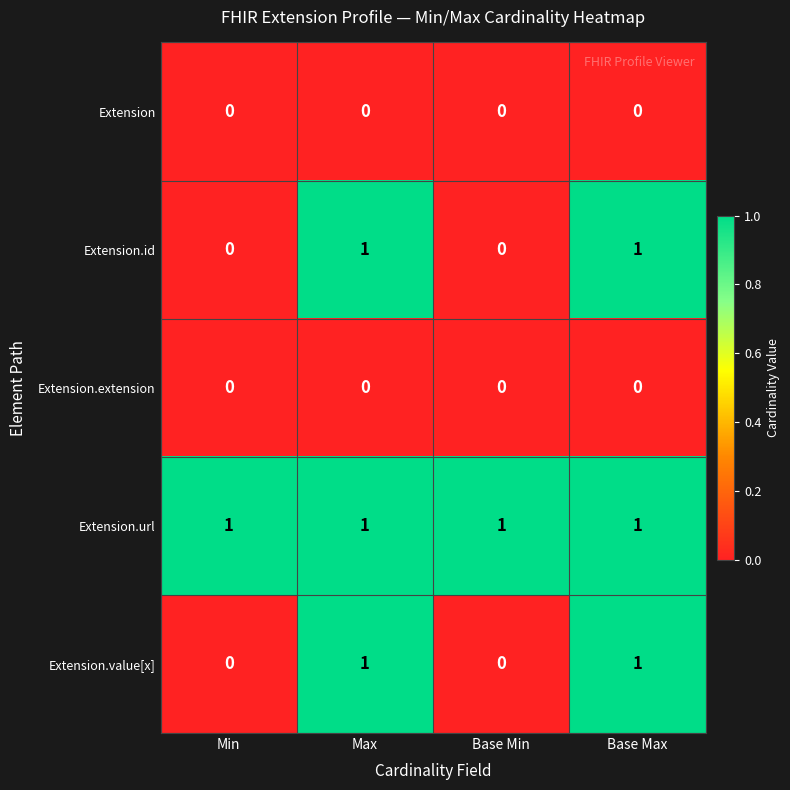

True or false: Extension.extension has a value of 0 at Base Min.

True